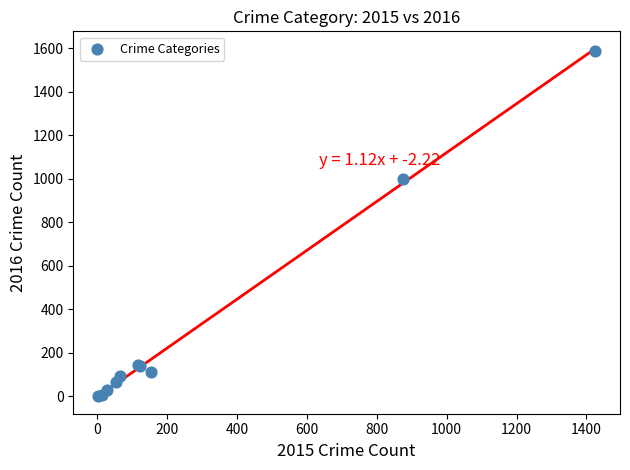

What Y value in the scatter plot is closest to 795?

999